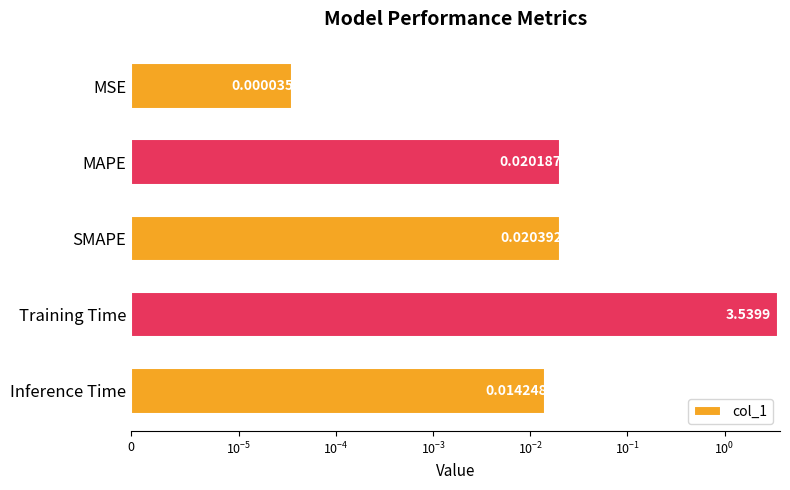

Reading right to left, list all the values displayed in this chart.

0.0	3.5	0.0	0.0	0.0